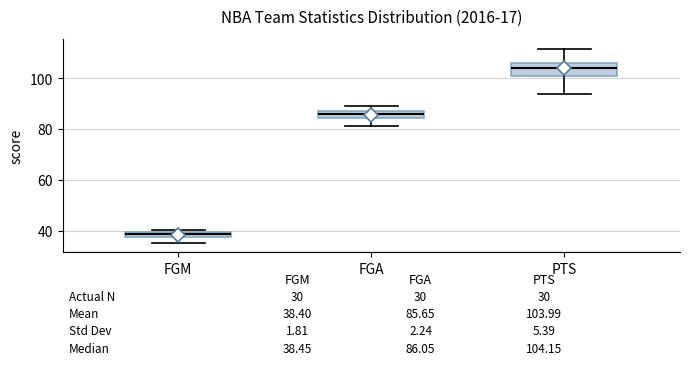

Which box has the lowest median line?

FGM